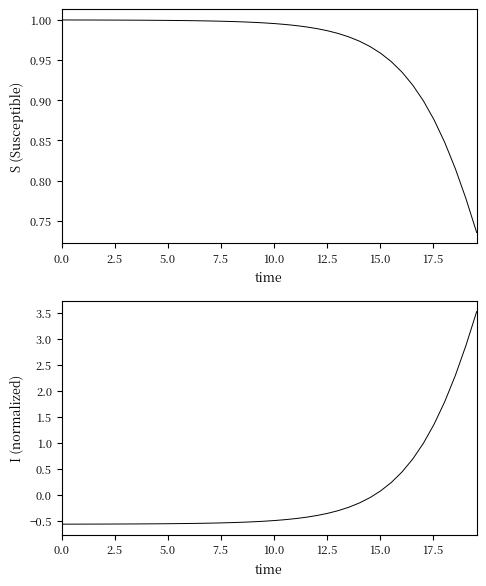

What is the value of the I (normalized) point at the 32nd from the left?

0.2